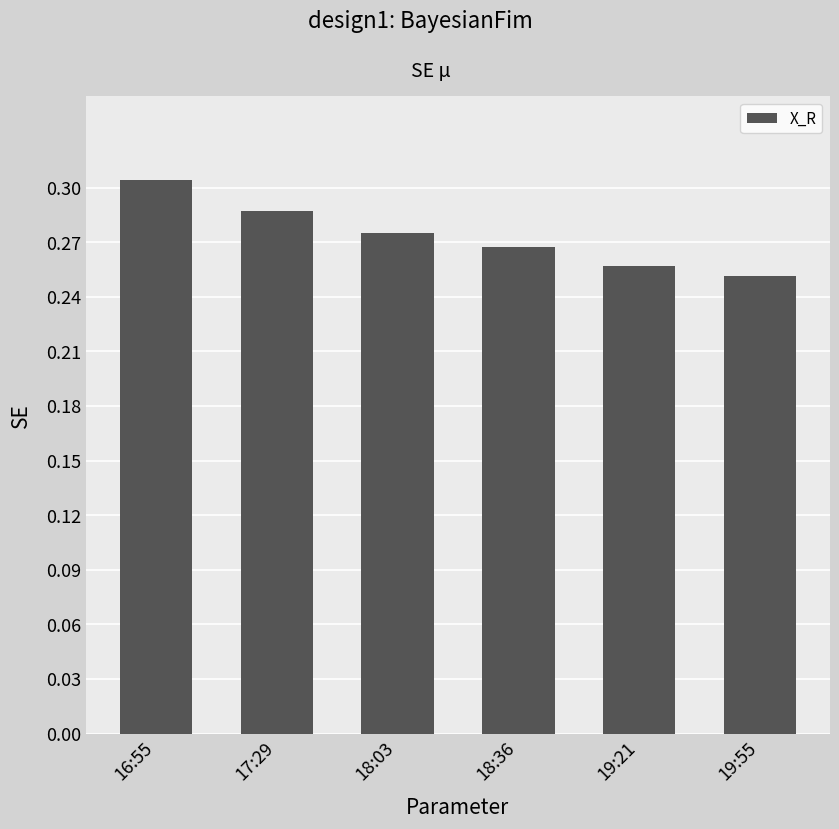

The chart shows a value of 0.4 at 19:21. True or false?

False